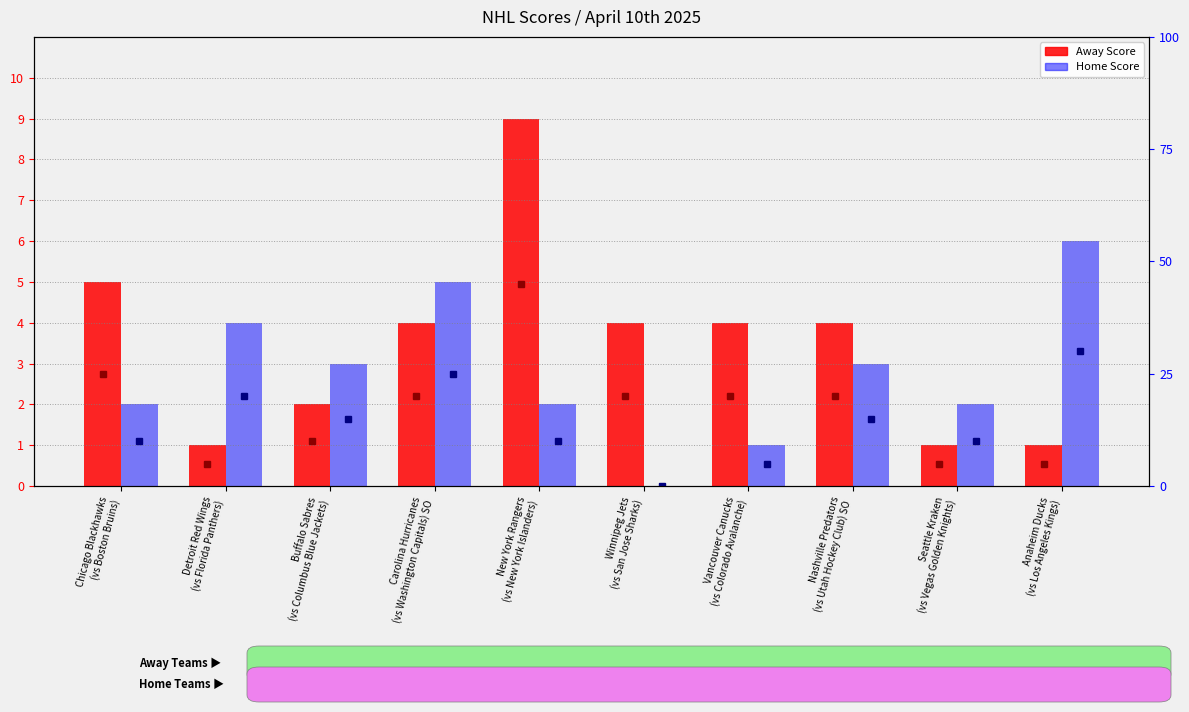

Is it true that Home Score equals 3 at Buffalo Sabres
(vs Columbus Blue Jackets)?

True